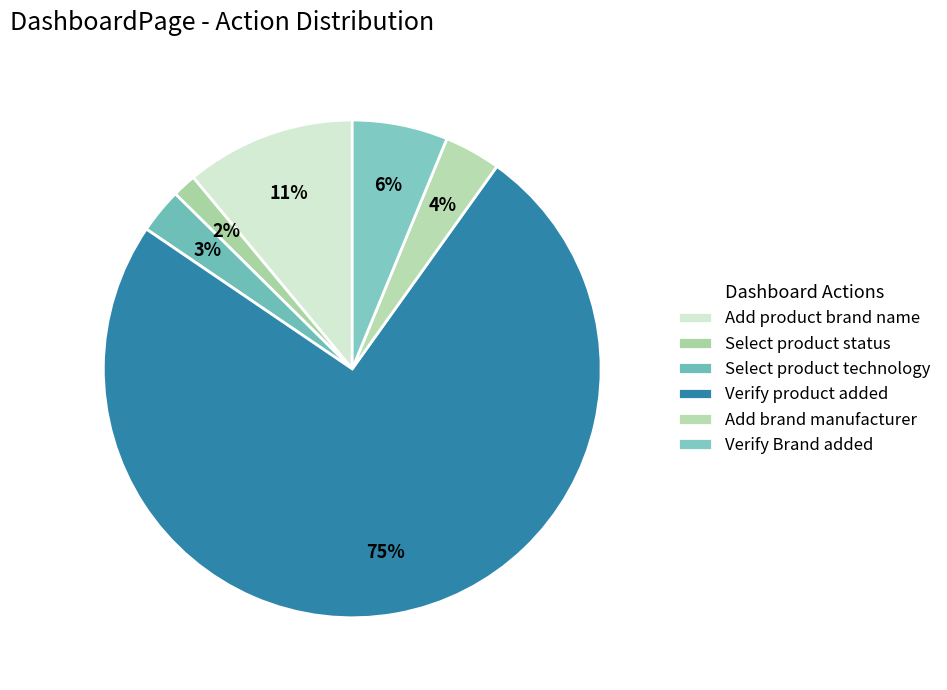

Rank the categories by value from lowest to highest.

Select product status, Select product technology, Add brand manufacturer, Verify Brand added, Add product brand name, Verify product added